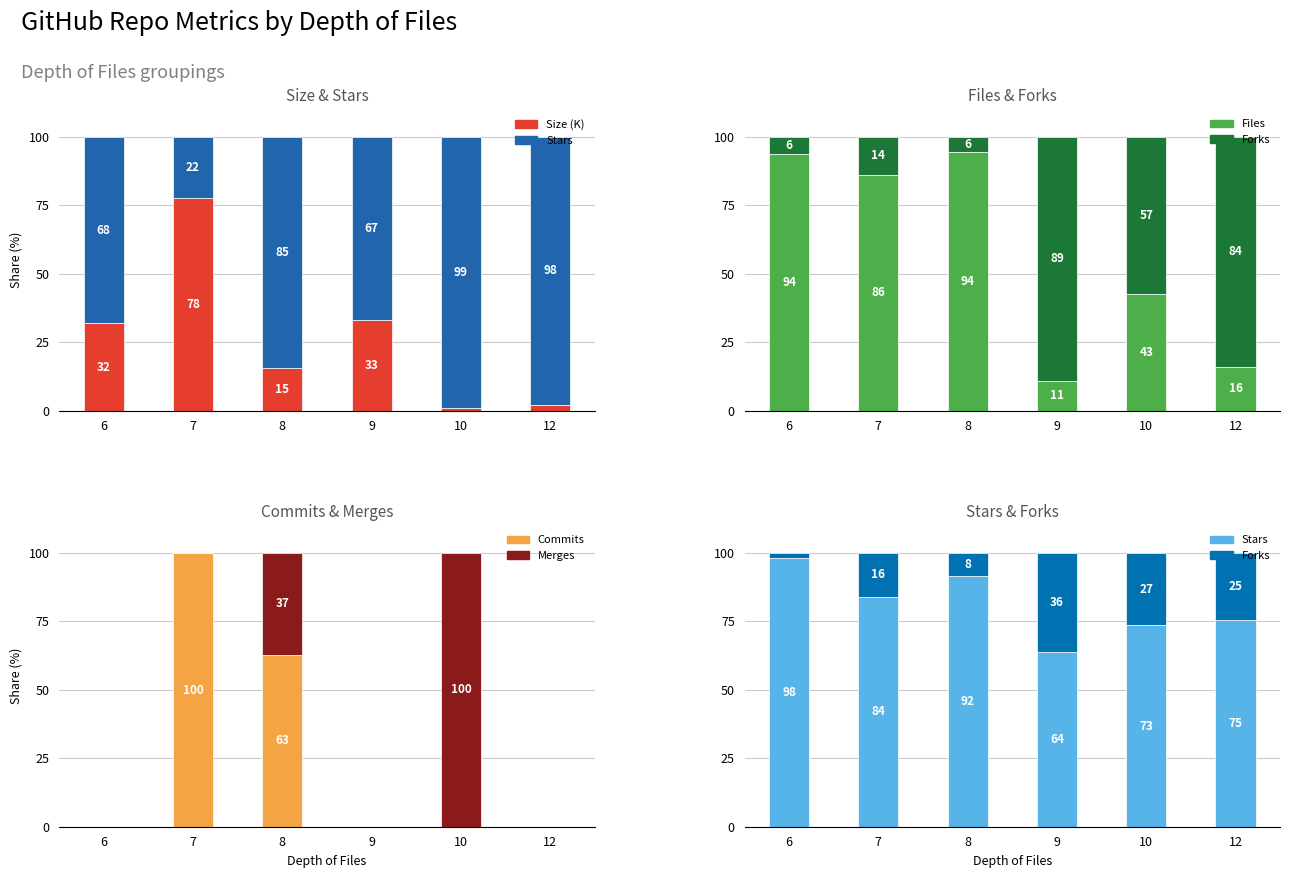

Reading left to right, transcribe all the data shown in this chart.

Size (K): 6=31.9	7=77.5	8=15.4	9=33.1	10=1.1	12=2.2
Stars: 6=98.0	7=83.8	8=91.6	9=63.8	10=73.5	12=75.5
Files: 6=93.6	7=86.2	8=94.5	9=10.8	10=42.7	12=16.1
Forks: 6=2.0	7=16.2	8=8.4	9=36.2	10=26.5	12=24.5
Commits: 6=0.0	7=99.8	8=62.8	9=0.0	10=0.0	12=0.0
Merges: 6=0.0	7=0.2	8=37.2	9=0.0	10=100.0	12=0.0